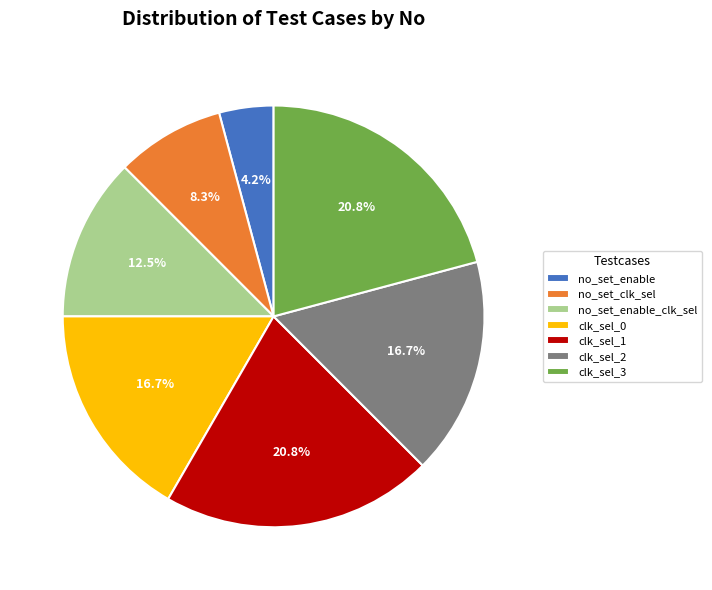

What portion of the pie excludes clk_sel_3?

79.2%